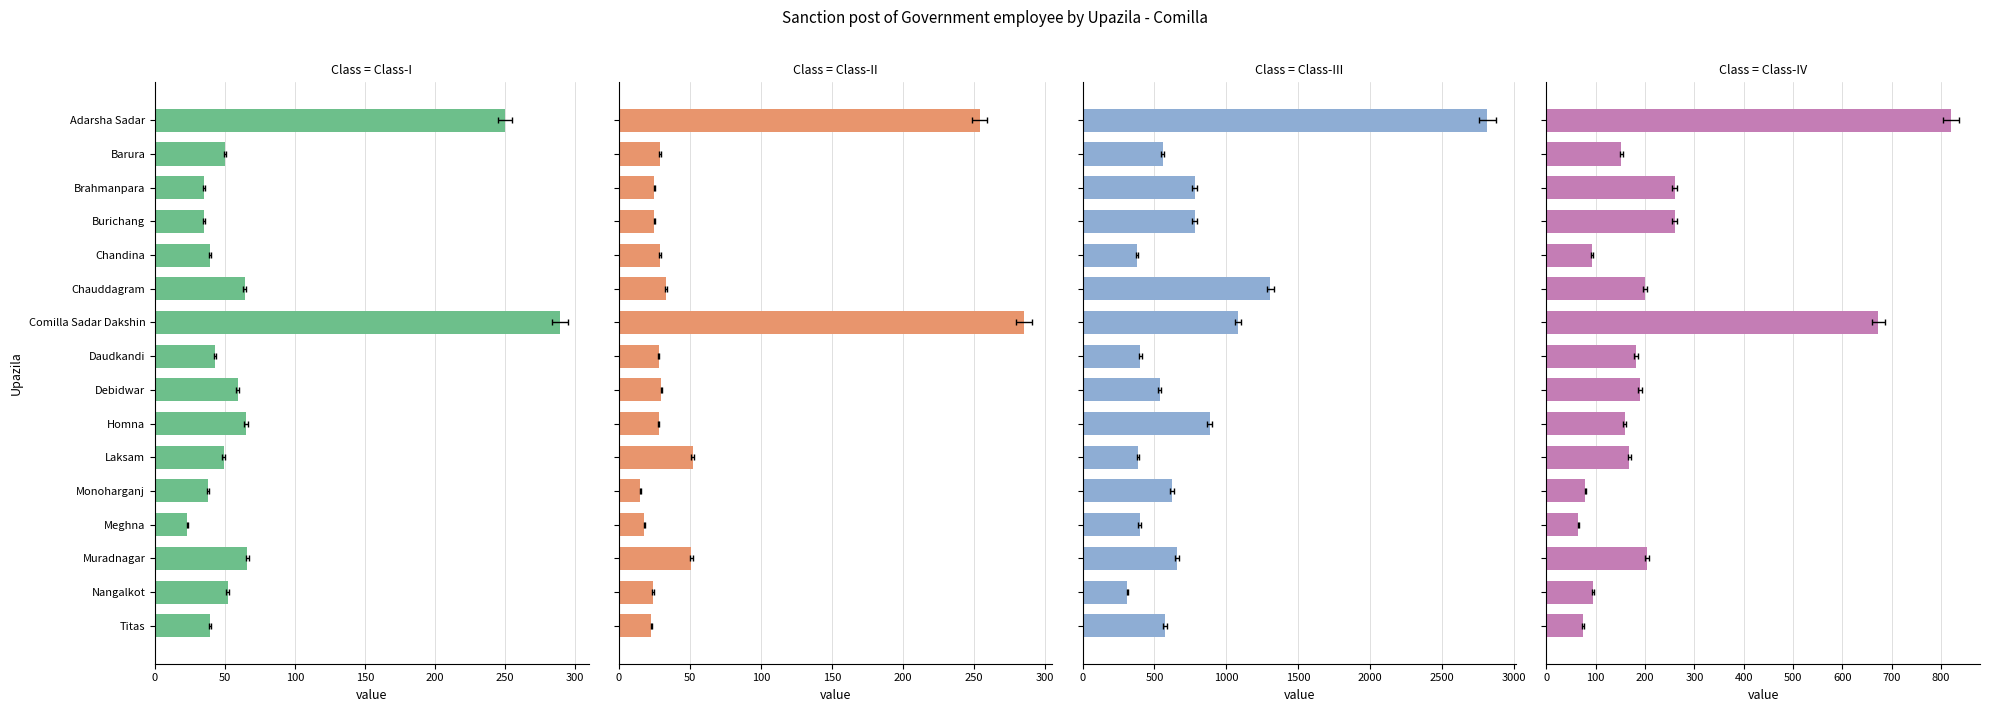

Reading left to right, extract all data points from this chart.

Class-I: 250	50	35	35	39	64	289	43	59	65	49	38	23	66	52	39
Class-II: 254	29	25	25	29	33	285	28	30	28	52	15	18	51	24	23
Class-III: 2817	557	780	780	381	1306	1083	402	537	886	384	623	396	659	312	573
Class-IV: 821	152	260	260	92	199	673	182	190	159	168	79	65	203	94	74